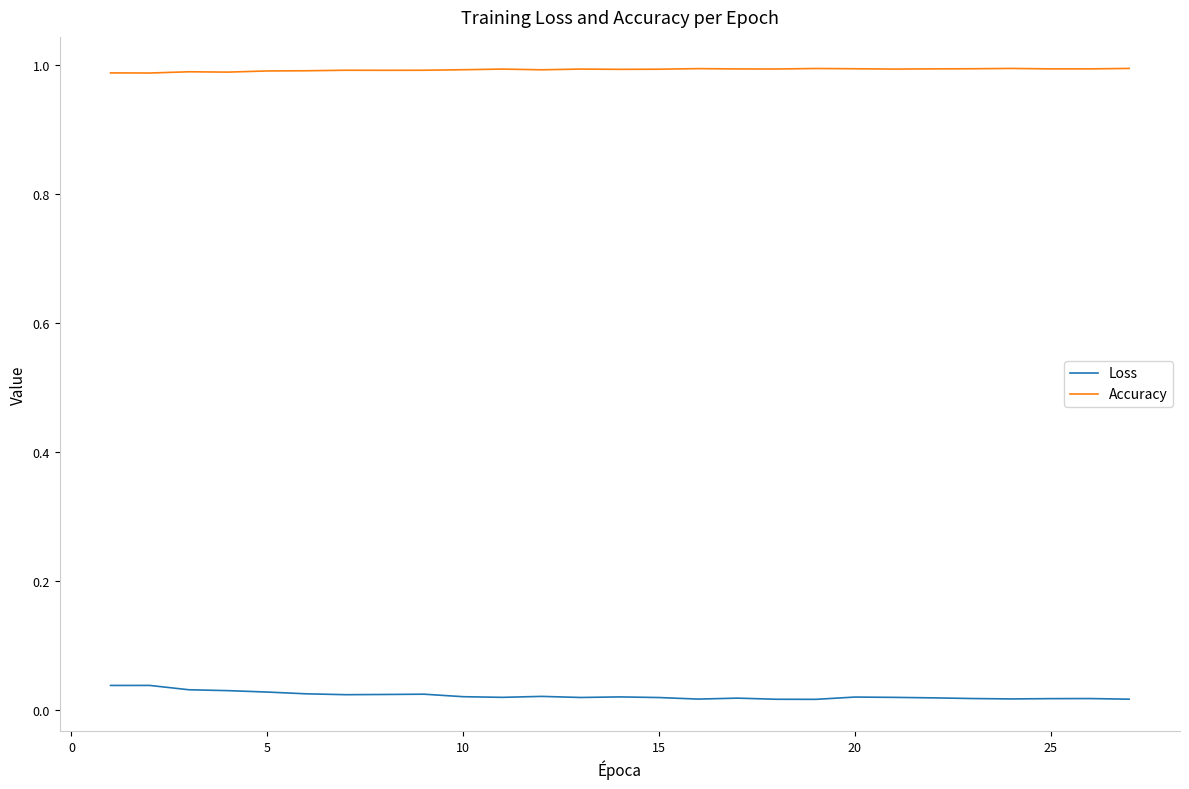

Which series has the largest total across all categories?

Accuracy